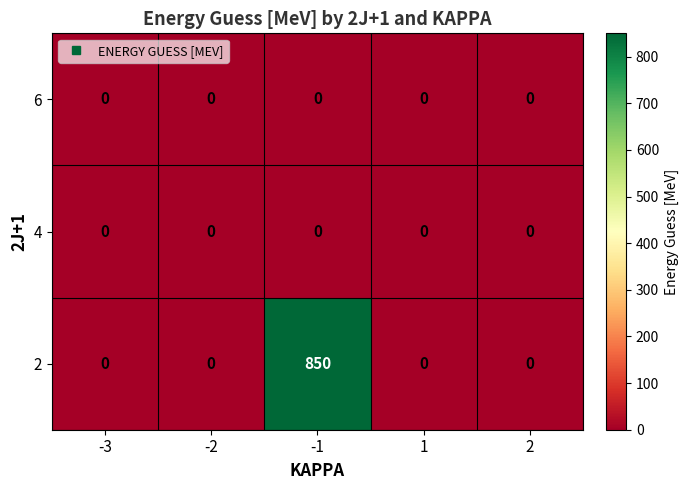

What is the maximum value for 2?

850